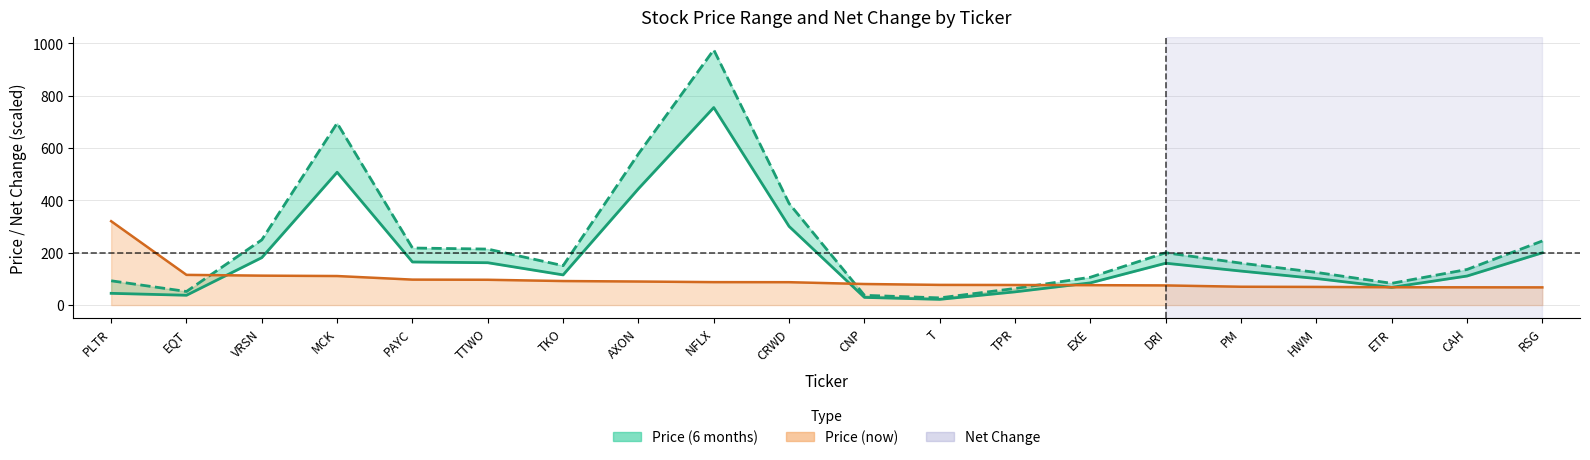

Rank the categories by value from lowest to highest.

T, CNP, EQT, PLTR, TPR, ETR, EXE, HWM, CAH, TKO, PM, DRI, TTWO, PAYC, VRSN, RSG, CRWD, AXON, MCK, NFLX